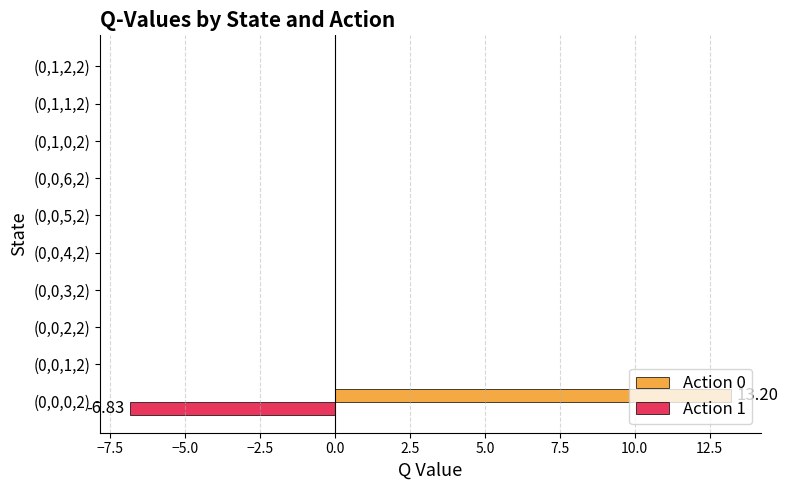

Which series has the largest total across all categories?

Action 0